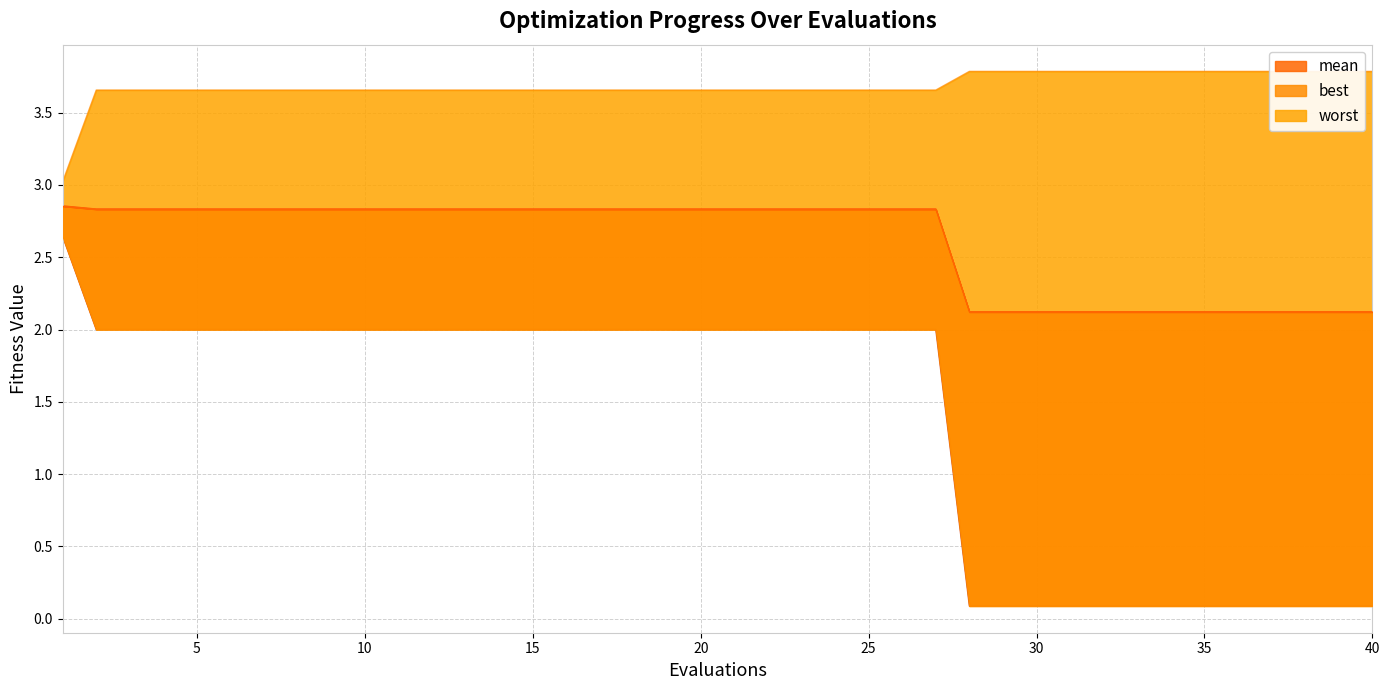

Reading left to right, transcribe all the data shown in this chart.

mean: 1=2.9	2=2.8	3=2.8	4=2.8	5=2.8	6=2.8	7=2.8	8=2.8	9=2.8	10=2.8	11=2.8	12=2.8	13=2.8	14=2.8	15=2.8	16=2.8	17=2.8	18=2.8	19=2.8	20=2.8	21=2.8	22=2.8	23=2.8	24=2.8	25=2.8	26=2.8	27=2.8	28=2.1	29=2.1	30=2.1	31=2.1	32=2.1	33=2.1	34=2.1	35=2.1	36=2.1	37=2.1	38=2.1	39=2.1	40=2.1
best: 1=2.6	2=2.0	3=2.0	4=2.0	5=2.0	6=2.0	7=2.0	8=2.0	9=2.0	10=2.0	11=2.0	12=2.0	13=2.0	14=2.0	15=2.0	16=2.0	17=2.0	18=2.0	19=2.0	20=2.0	21=2.0	22=2.0	23=2.0	24=2.0	25=2.0	26=2.0	27=2.0	28=0.1	29=0.1	30=0.1	31=0.1	32=0.1	33=0.1	34=0.1	35=0.1	36=0.1	37=0.1	38=0.1	39=0.1	40=0.1
worst: 1=3.0	2=3.7	3=3.7	4=3.7	5=3.7	6=3.7	7=3.7	8=3.7	9=3.7	10=3.7	11=3.7	12=3.7	13=3.7	14=3.7	15=3.7	16=3.7	17=3.7	18=3.7	19=3.7	20=3.7	21=3.7	22=3.7	23=3.7	24=3.7	25=3.7	26=3.7	27=3.7	28=3.8	29=3.8	30=3.8	31=3.8	32=3.8	33=3.8	34=3.8	35=3.8	36=3.8	37=3.8	38=3.8	39=3.8	40=3.8